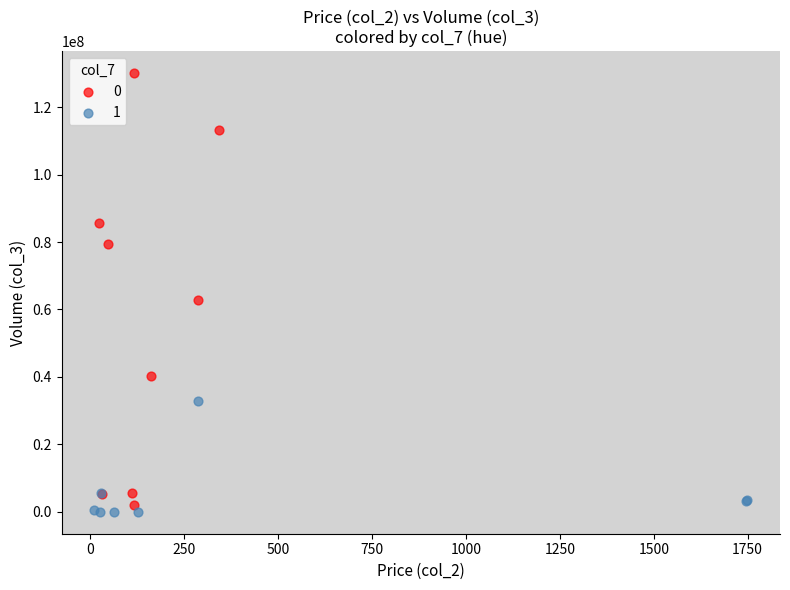

Which series reaches the maximum Y coordinate?

0